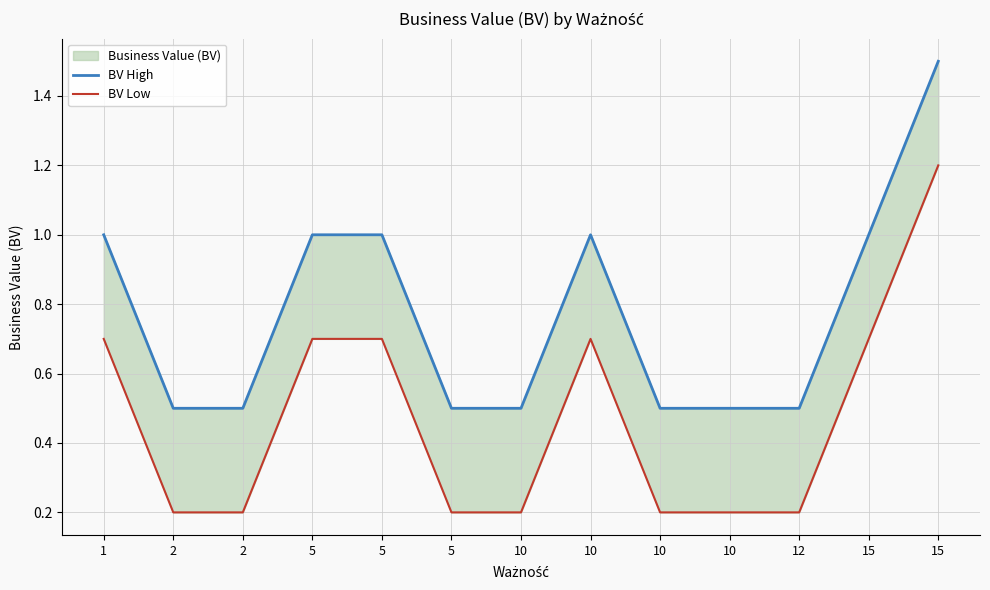

Rank the series by their maximum value, from lowest to highest.

BV Low, BV High